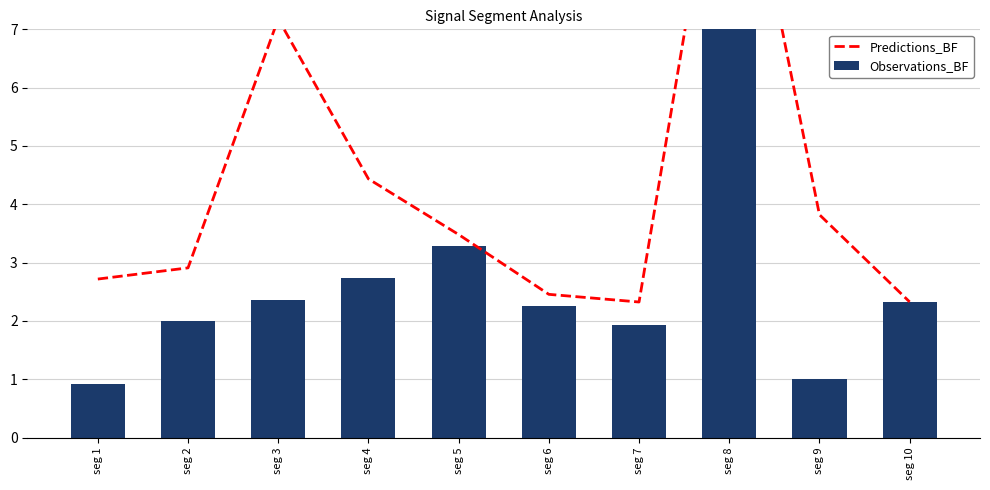

How many groups of bars are there?

10